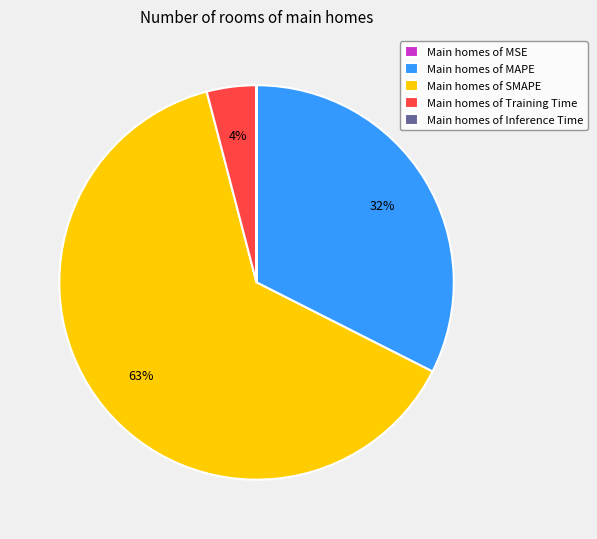

Does Main homes of MAPE account for over 50% of the chart?

No